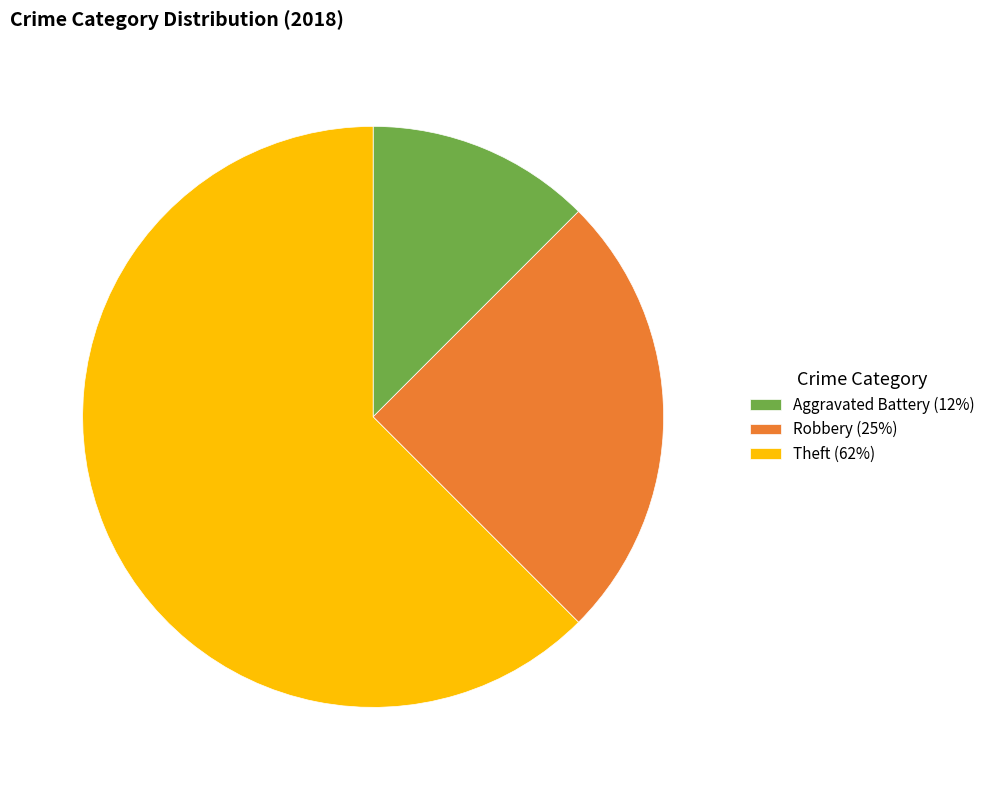

Is there any slice that represents more than half of the pie?

Yes